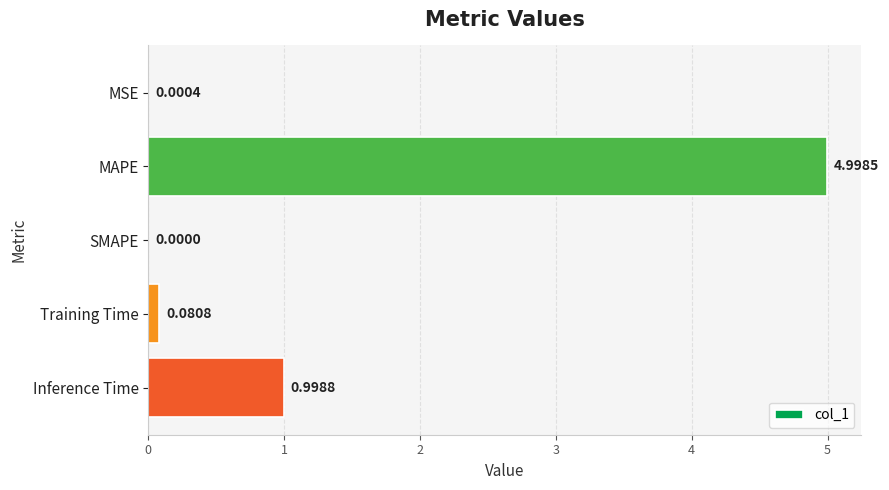

At which category does the chart reach its peak across all series?

MAPE